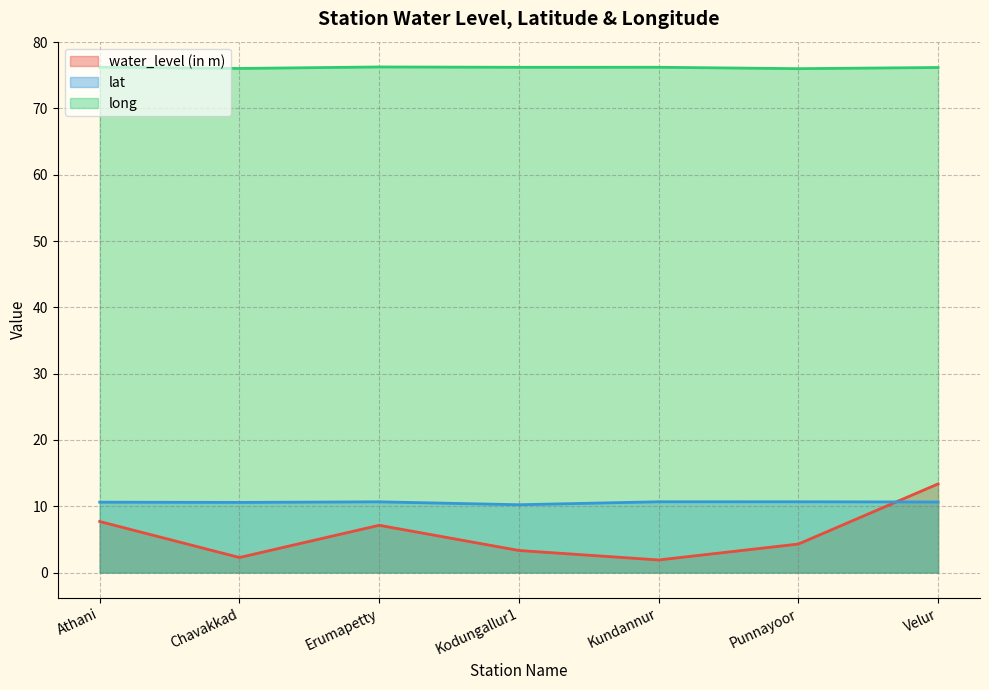

What is the difference between the water_level (in m) values at Kodungallur1 and Kundannur?

1.4